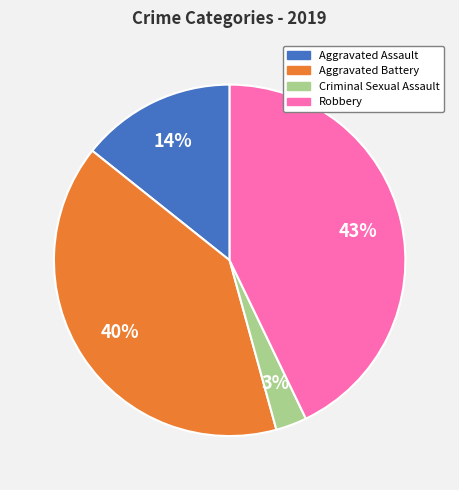

To the nearest percent, what is the average slice percentage?

25%